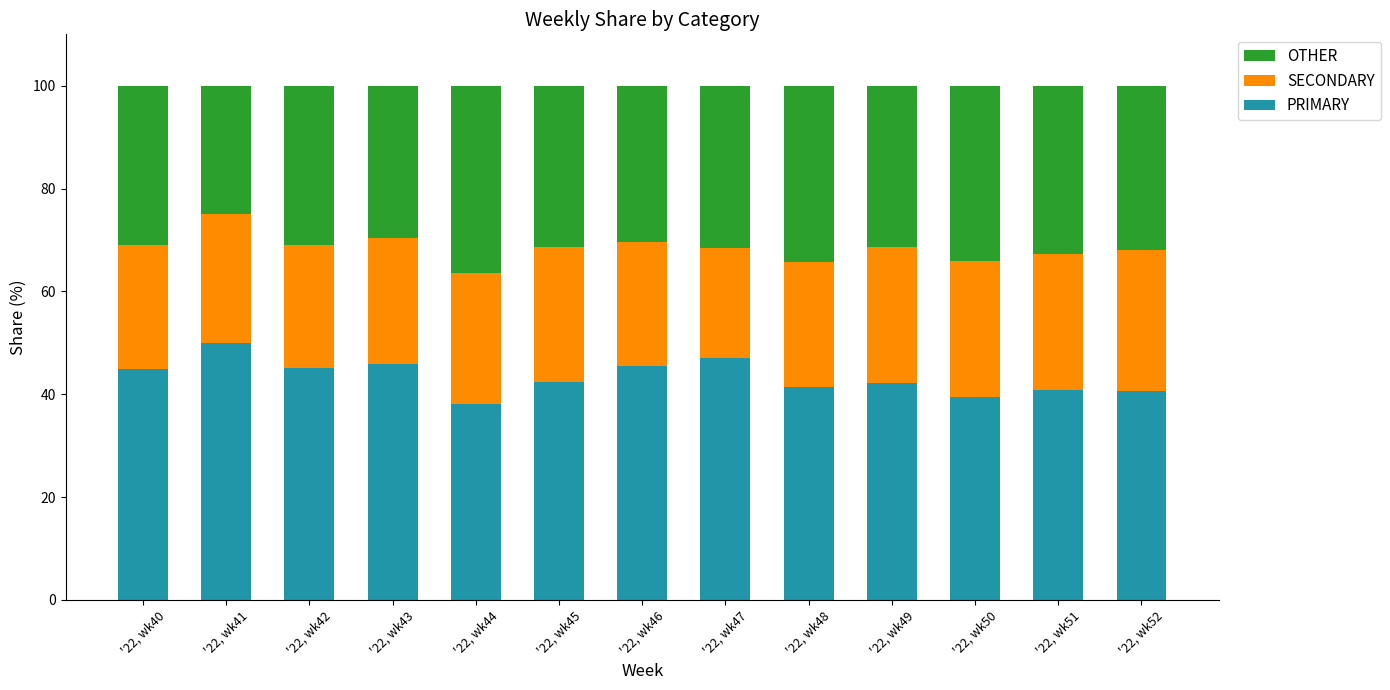

What is the total value across all series at '22, wk50?

100.0